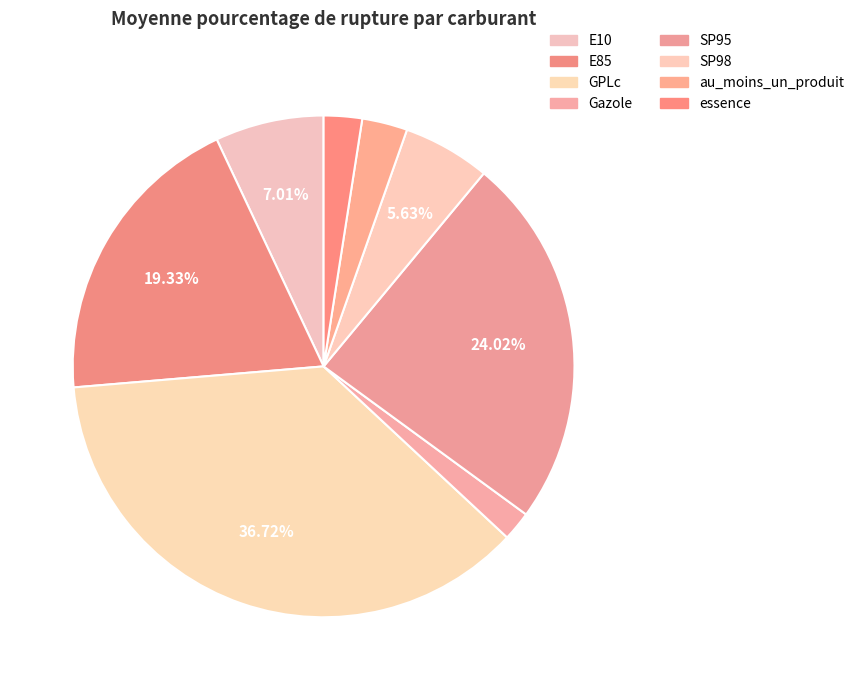

How many slices are in this pie chart?

8